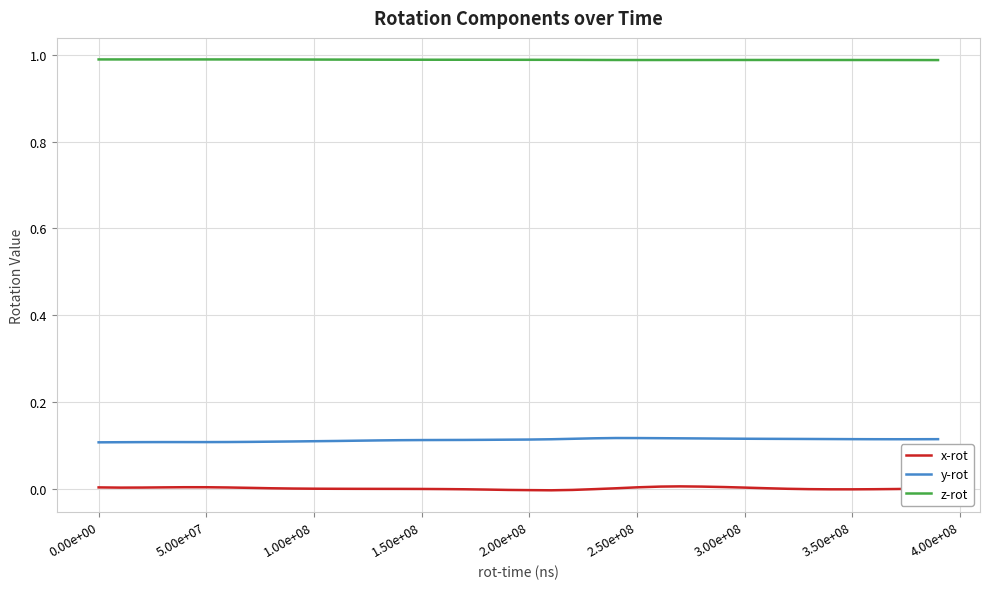

List the series in order of their peak value, lowest first.

x-rot, y-rot, z-rot